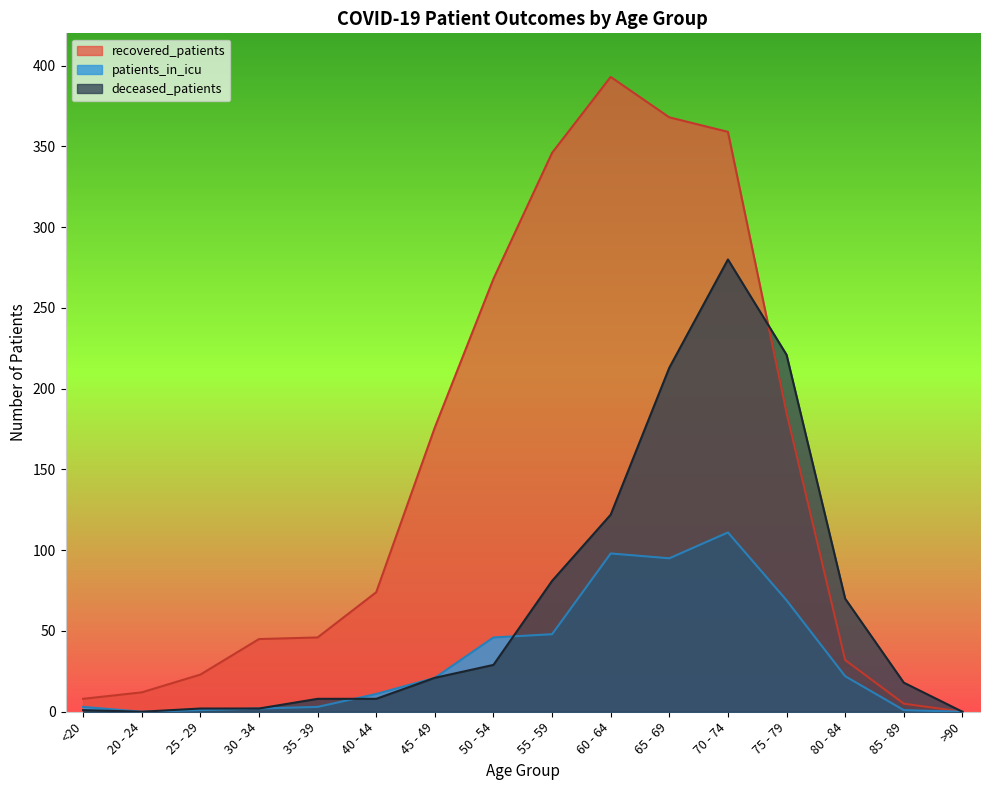

The value of recovered_patients at 40 - 44 is 74. True or false?

True